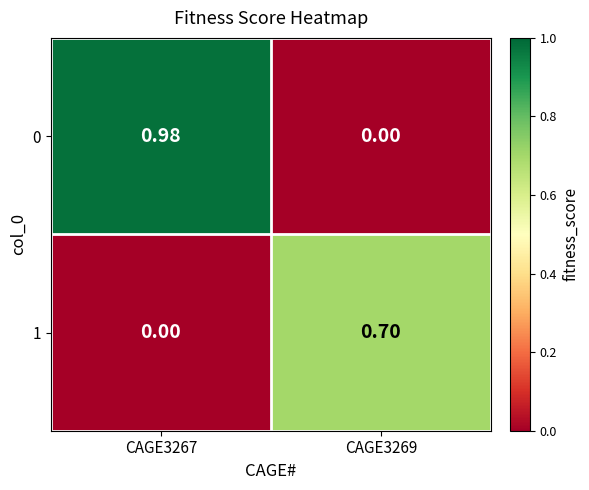

Is the value of 0 at CAGE3267 greater than the value of 1 at CAGE3267?

Yes